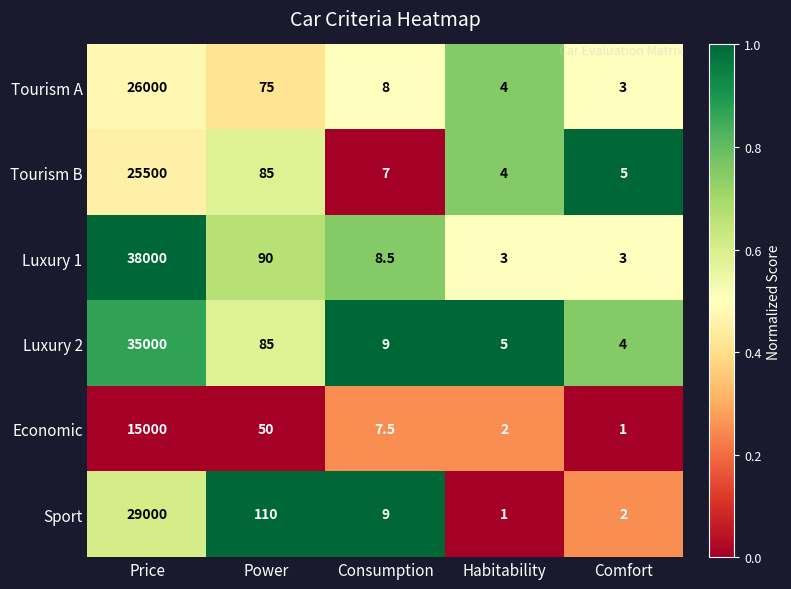

The value of Economic at Power is 85.4. True or false?

False